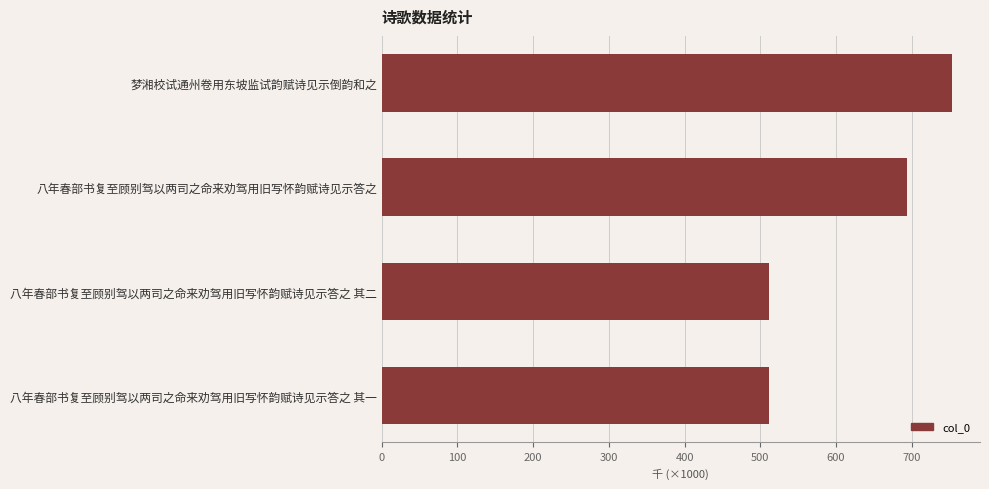

How many categories are shown in the chart?

4